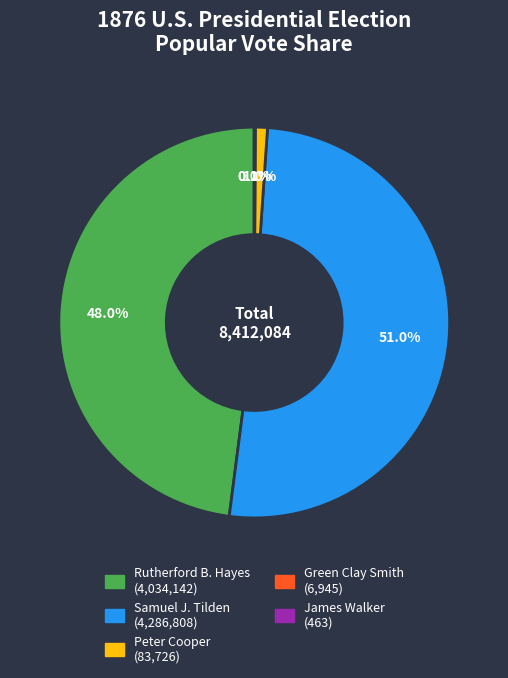

Is the sum of Peter Cooper and Rutherford B. Hayes greater than half?

No